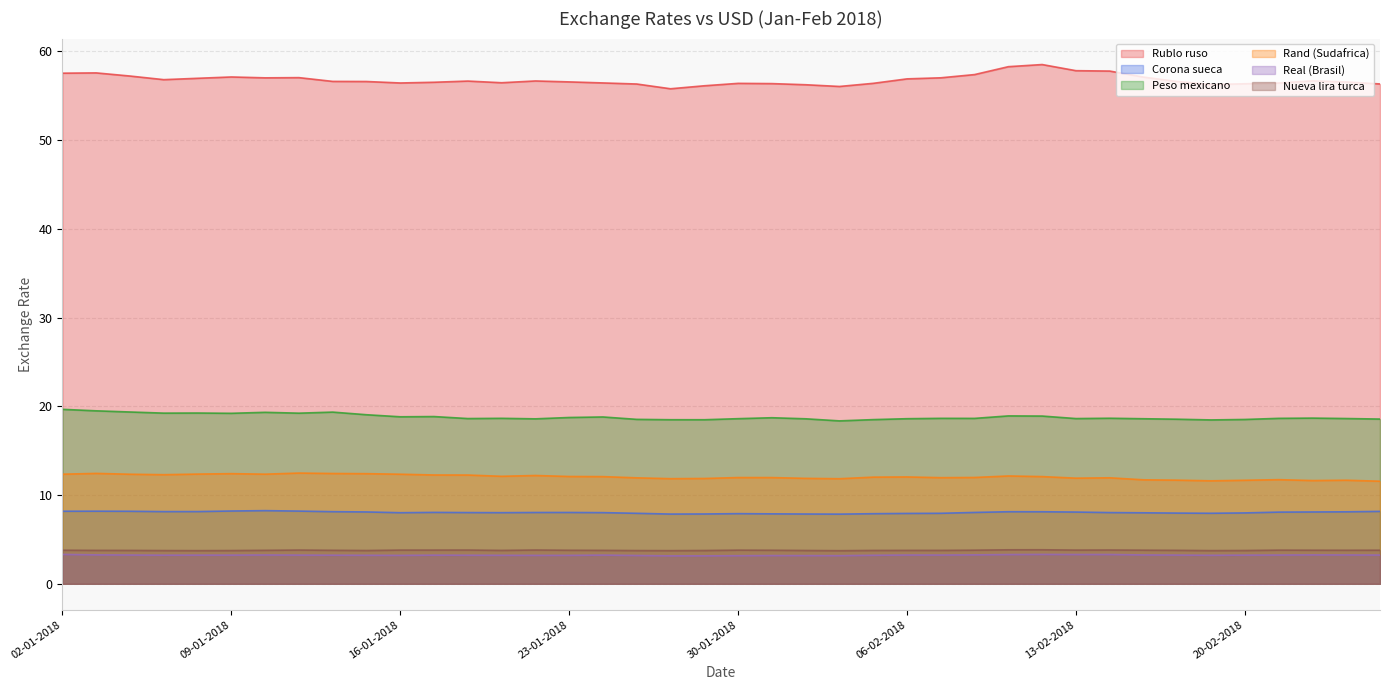

Where is Real (Brasil) nearest to the value 3?

26-01-2018